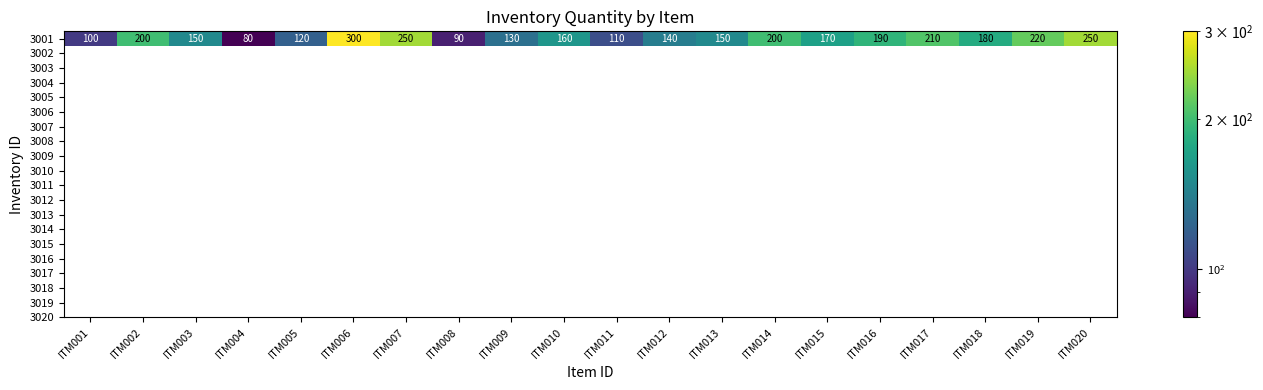

Is it true that the value at ITM009 is 130?

True